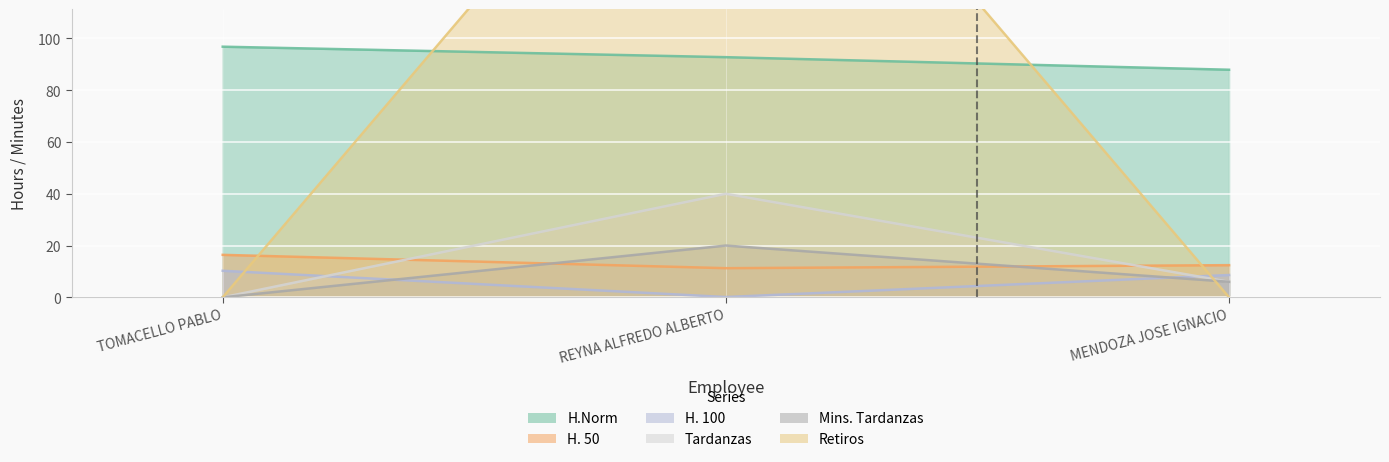

How many data points in H.Norm are above 92?

2